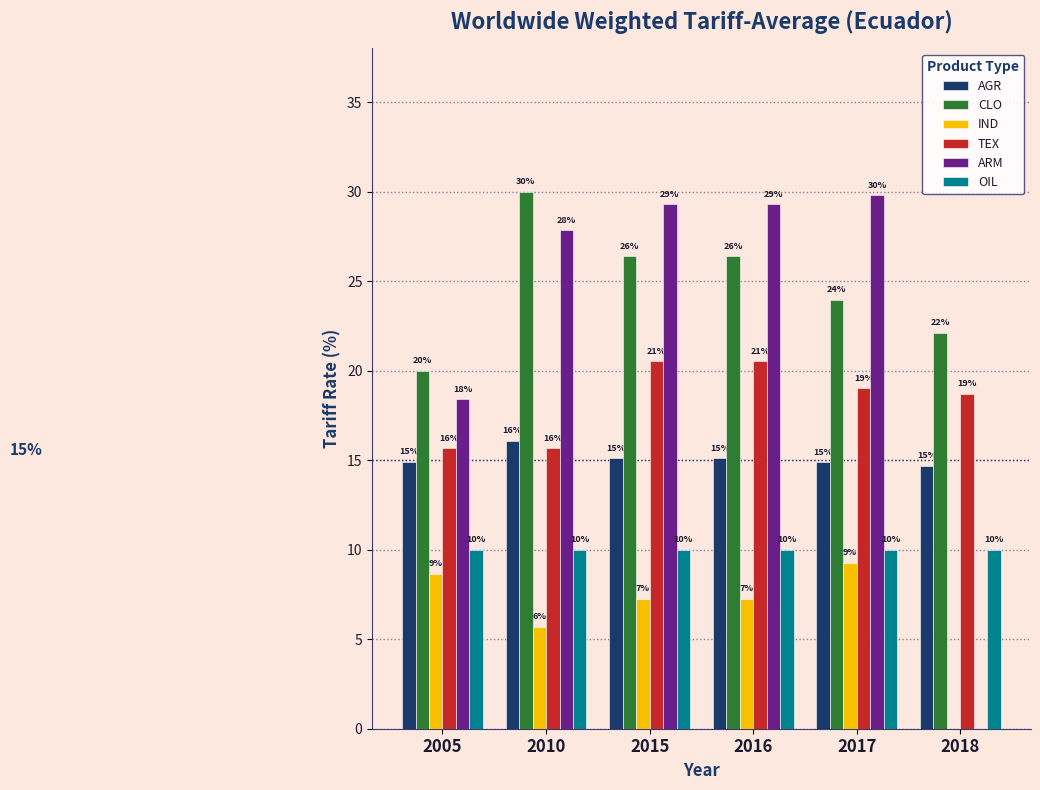

What are all the series names shown in the legend?

AGR, CLO, IND, TEX, ARM, OIL